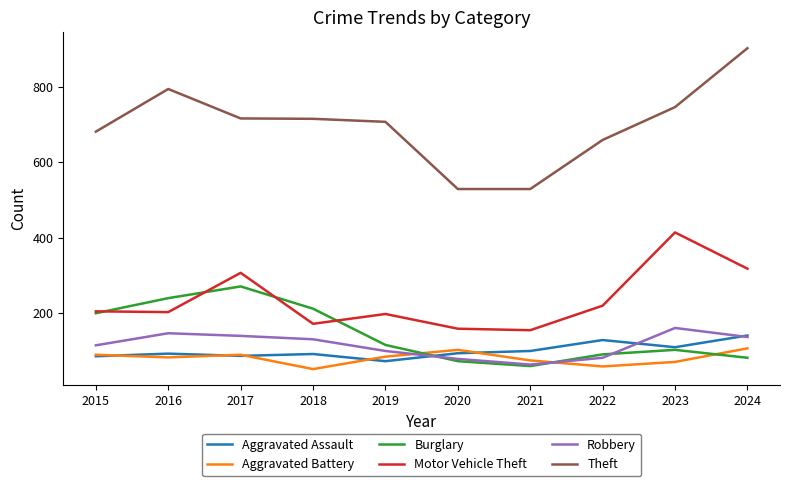

Rank the series by their maximum value, from highest to lowest.

Theft, Motor Vehicle Theft, Burglary, Robbery, Aggravated Assault, Aggravated Battery